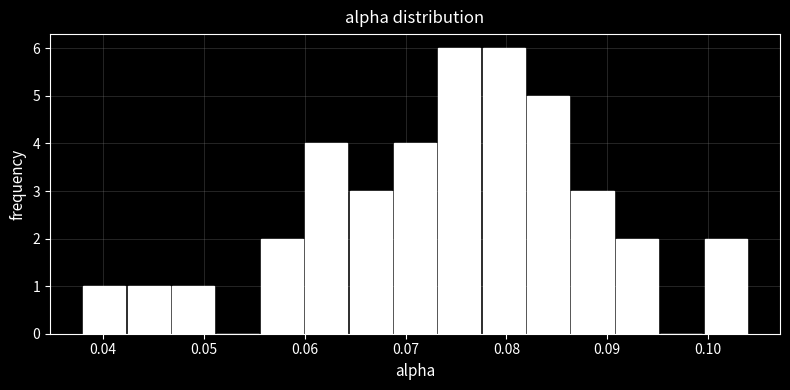

Reading left to right, list every bar in this chart as the range it spans on the x-axis followed by its height. Neither the bar edges nor the heights are printed on the chart, so give them approximately, as read against the axes.

0.038 to 0.042: 1
0.042 to 0.047: 1
0.047 to 0.051: 1
0.051 to 0.056: 0
0.056 to 0.060: 2
0.060 to 0.064: 4
0.064 to 0.069: 3
0.069 to 0.073: 4
0.073 to 0.078: 6
0.078 to 0.082: 6
0.082 to 0.086: 5
0.086 to 0.091: 3
0.091 to 0.095: 2
0.095 to 0.100: 0
0.100 to 0.104: 2